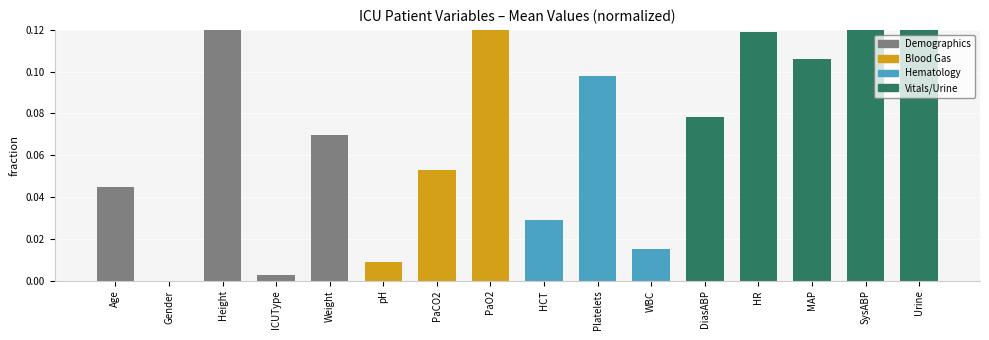

What is the difference between the maximum and minimum values?

1.0